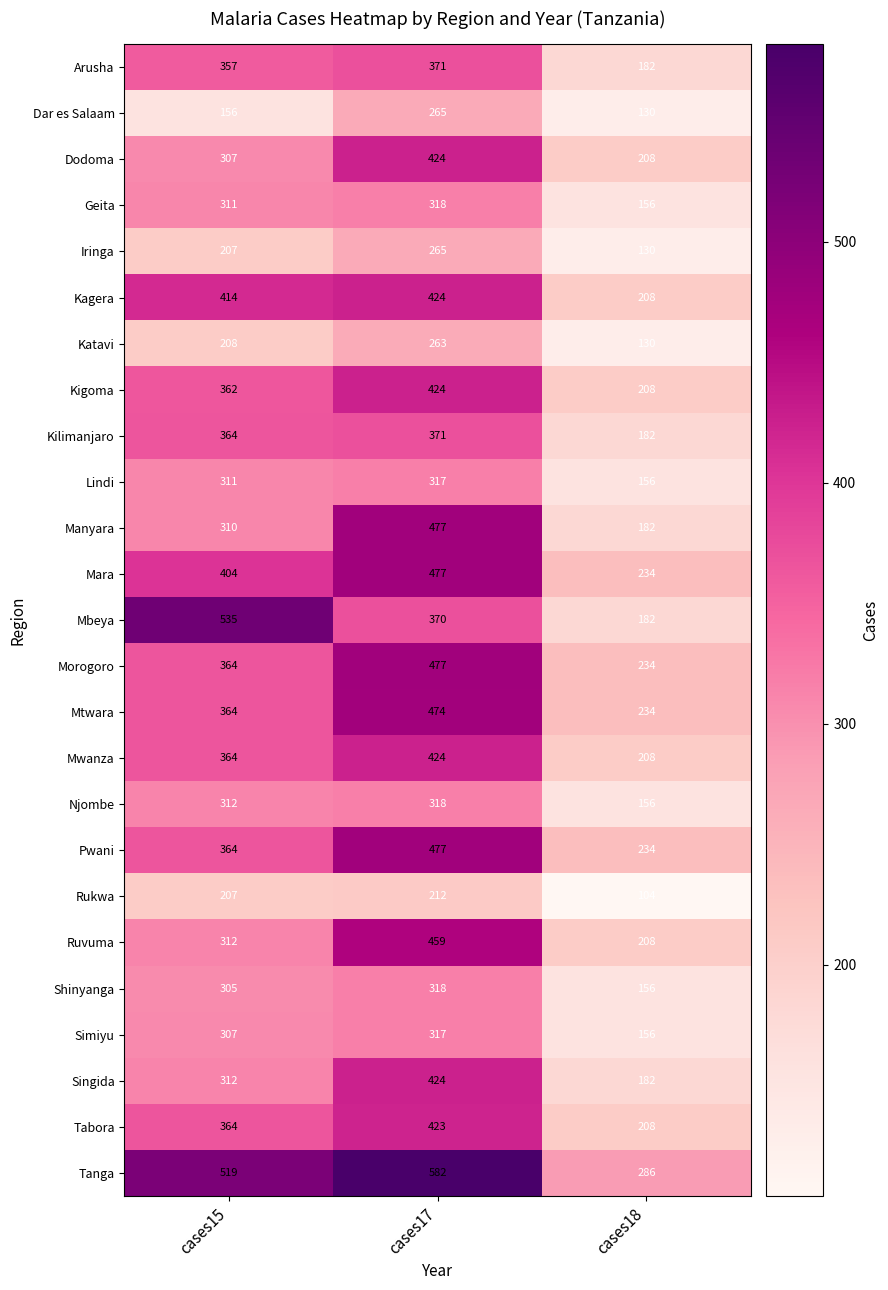

What is the average value of the Mtwara series?

357